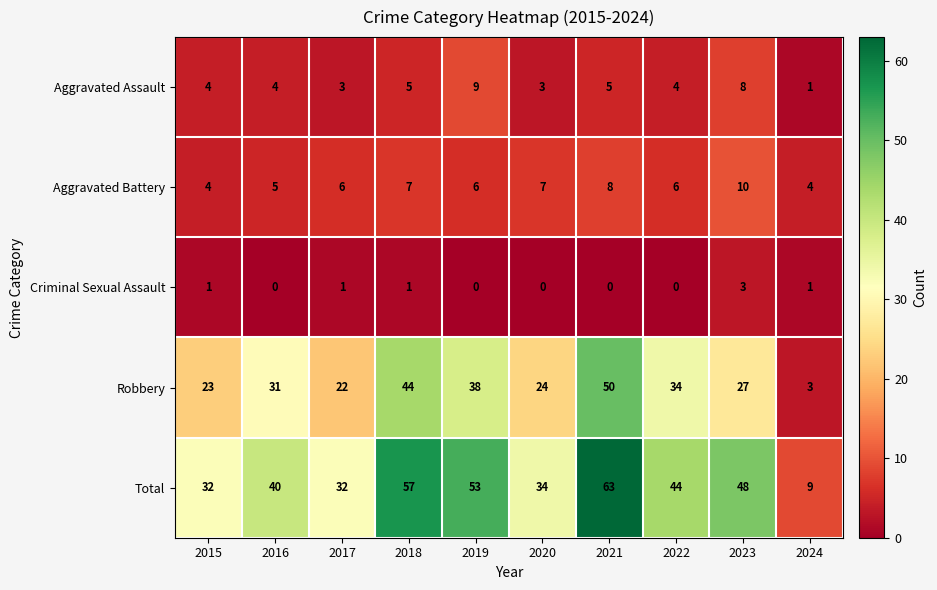

What is the difference between the maximum and second lowest values in the Robbery series?

28